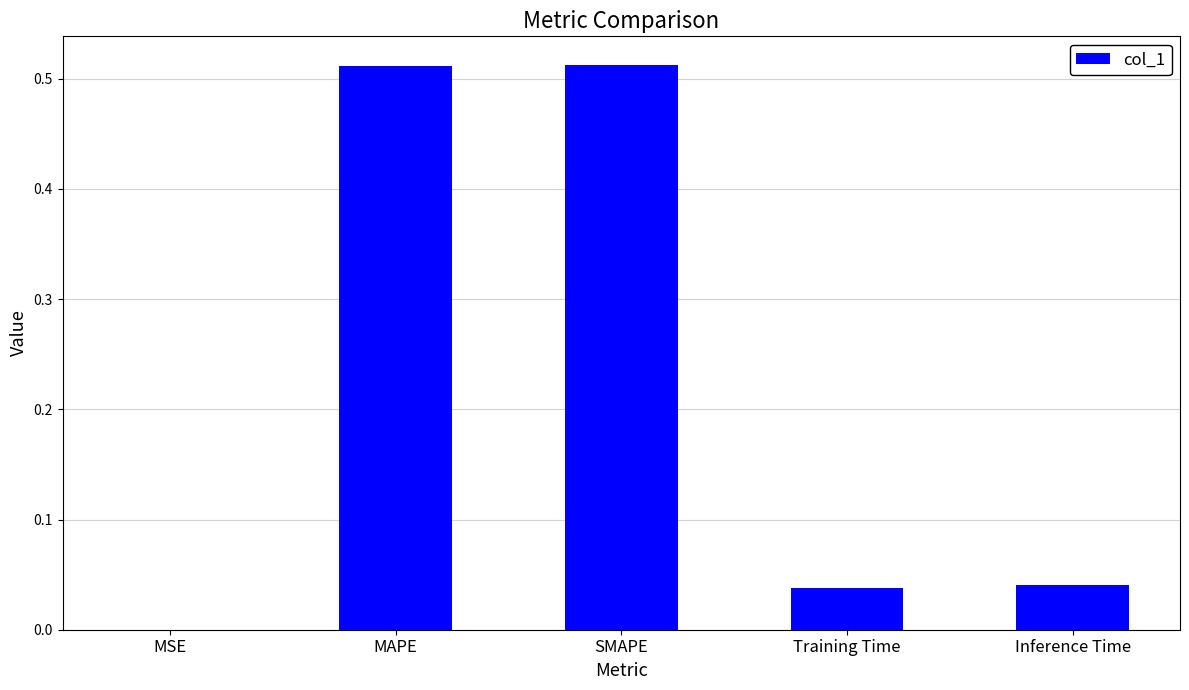

Which has a higher value, Training Time or SMAPE?

SMAPE